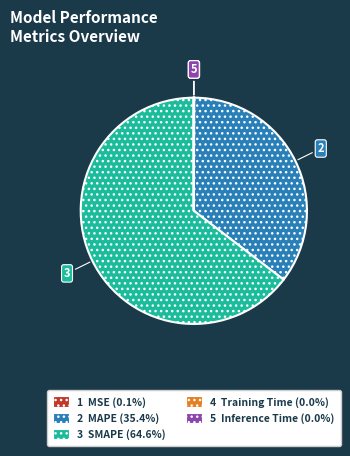

Is there any slice that represents more than half of the pie?

Yes